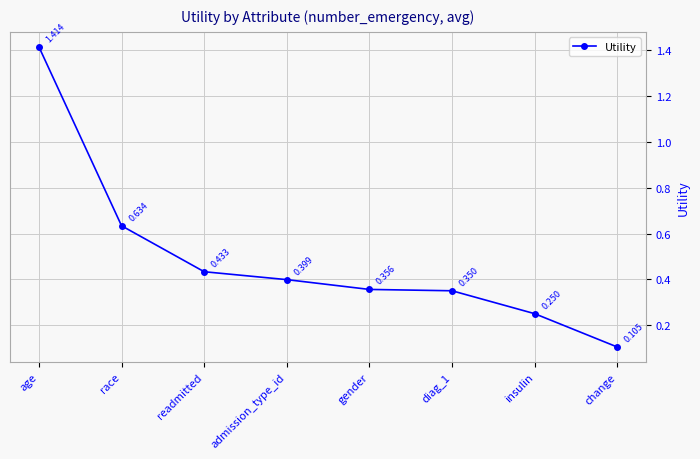

Which label corresponds to the largest value in the chart?

age